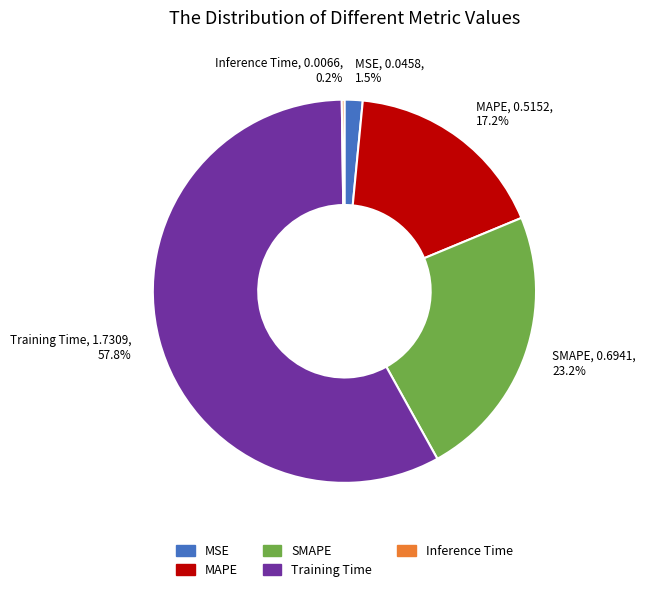

Does any single category account for the majority?

Yes